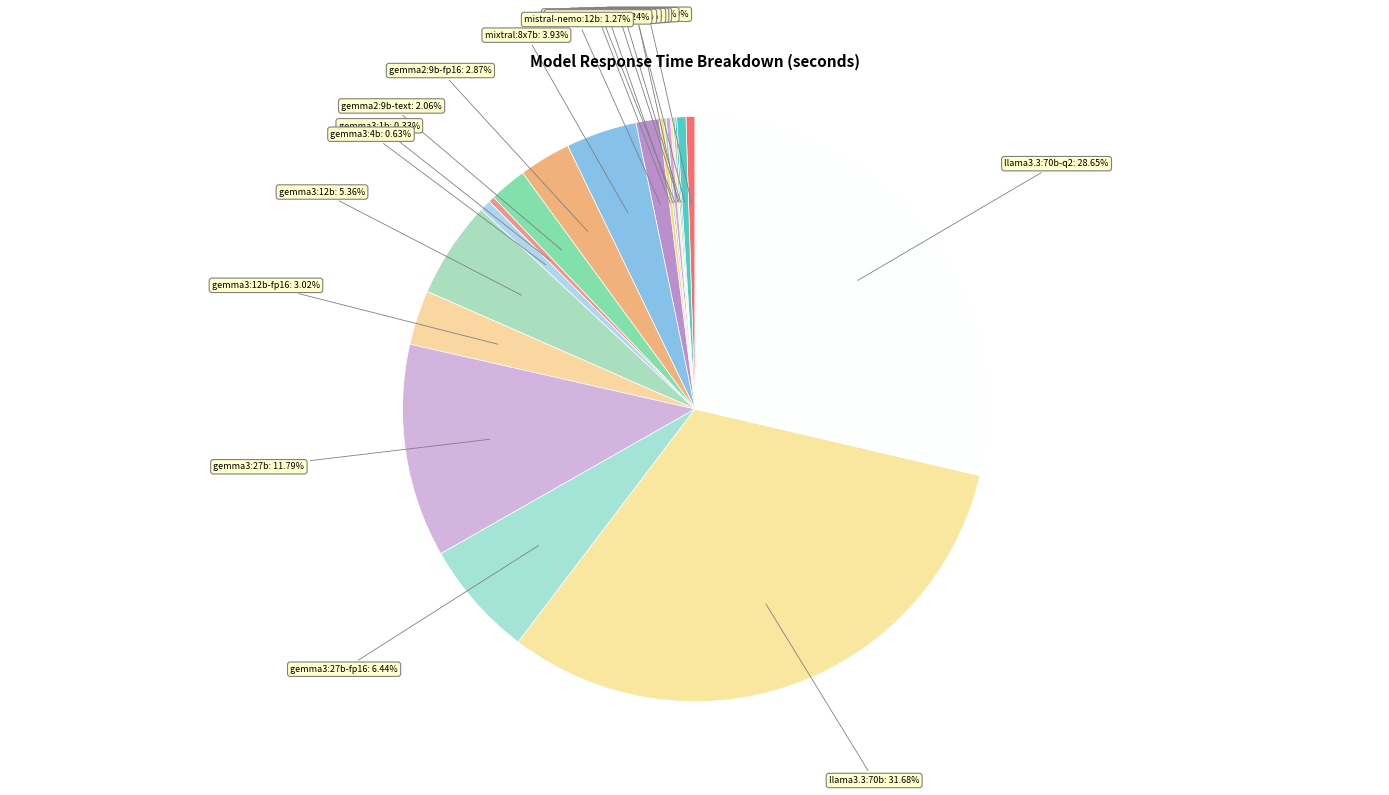

Is there a majority slice in this chart?

No